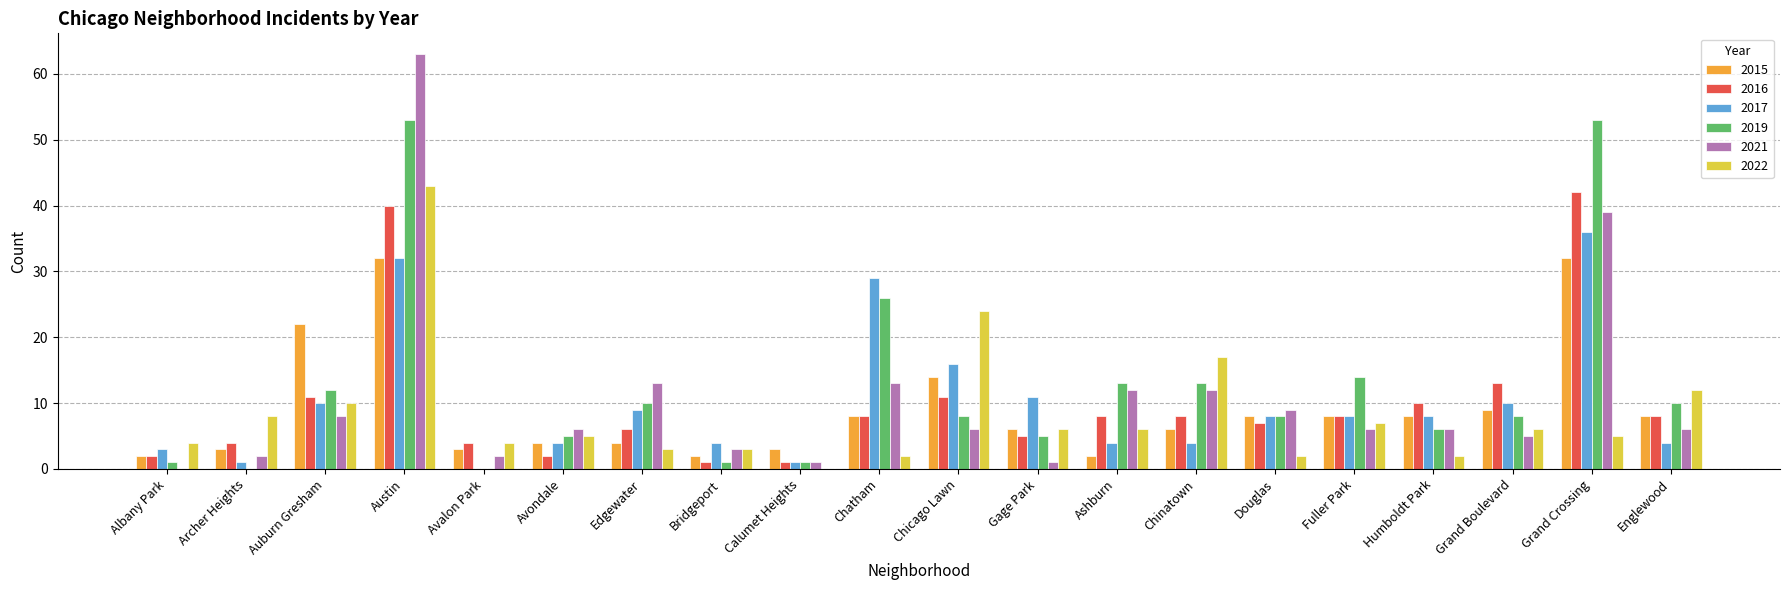

Is the value of 2017 at Ashburn greater than the value of 2022 at Austin?

No